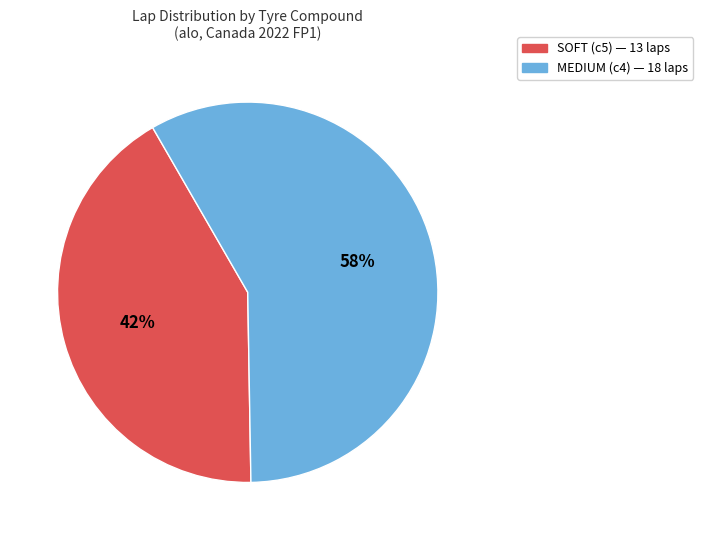

Does SOFT account for over 50% of the chart?

No